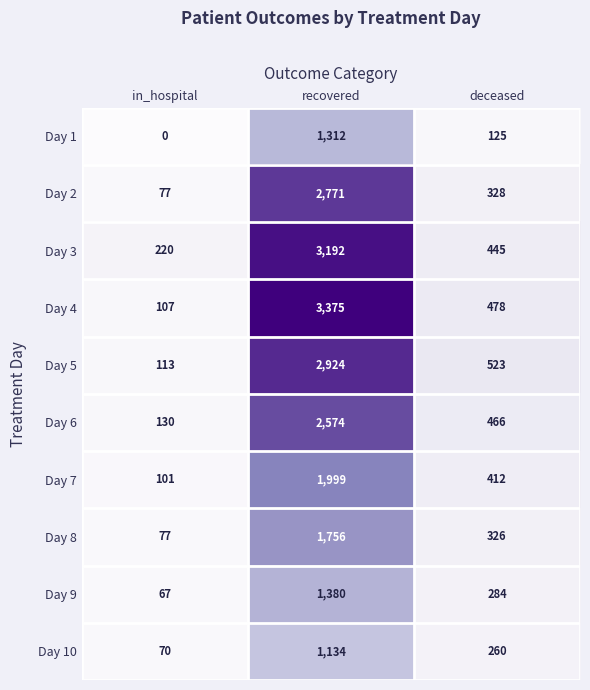

The value of Day 8 at deceased is 326. True or false?

True